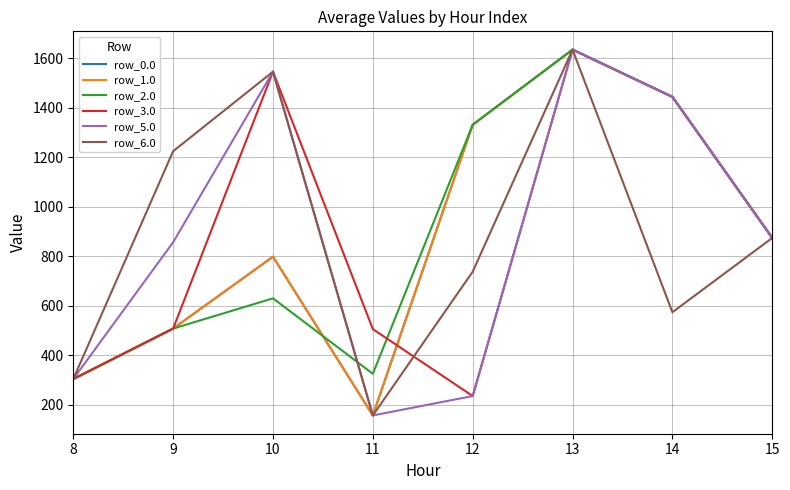

Reading left to right, transcribe all the data shown in this chart.

row_0.0: 303.8	507.8	798.4	156.7	1331.7	1635.3	1444.3	874.1
row_1.0: 303.8	507.8	798.4	156.7	1331.7	1635.3	1444.3	874.1
row_2.0: 303.8	507.8	630.0	325.1	1331.7	1635.3	1444.3	874.1
row_3.0: 303.8	507.8	1546.2	505.6	235.0	1635.3	1444.3	874.1
row_5.0: 303.8	856.7	1546.2	156.7	235.0	1635.3	1444.3	874.1
row_6.0: 303.8	1224.7	1546.2	156.7	737.6	1635.3	573.8	874.1